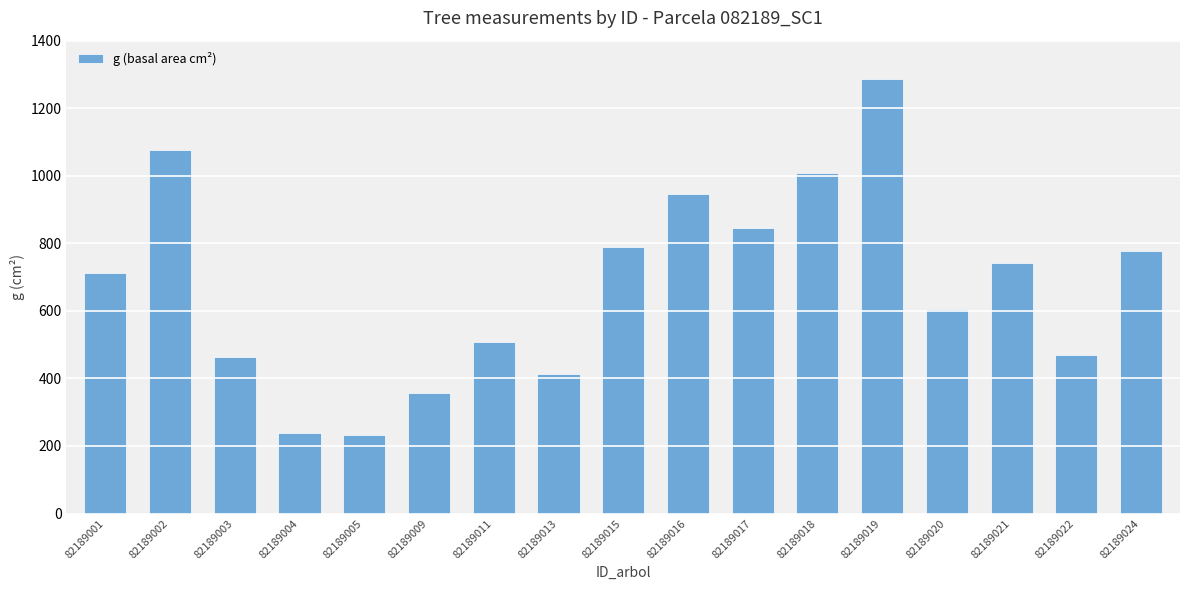

Reading left to right, what are all the values shown in this chart?

713.3	1076.2	462.4	237.0	231.0	357.0	509.2	412.1	787.8	944.5	845.6	1008.0	1286.8	605.1	741.8	470.5	778.5